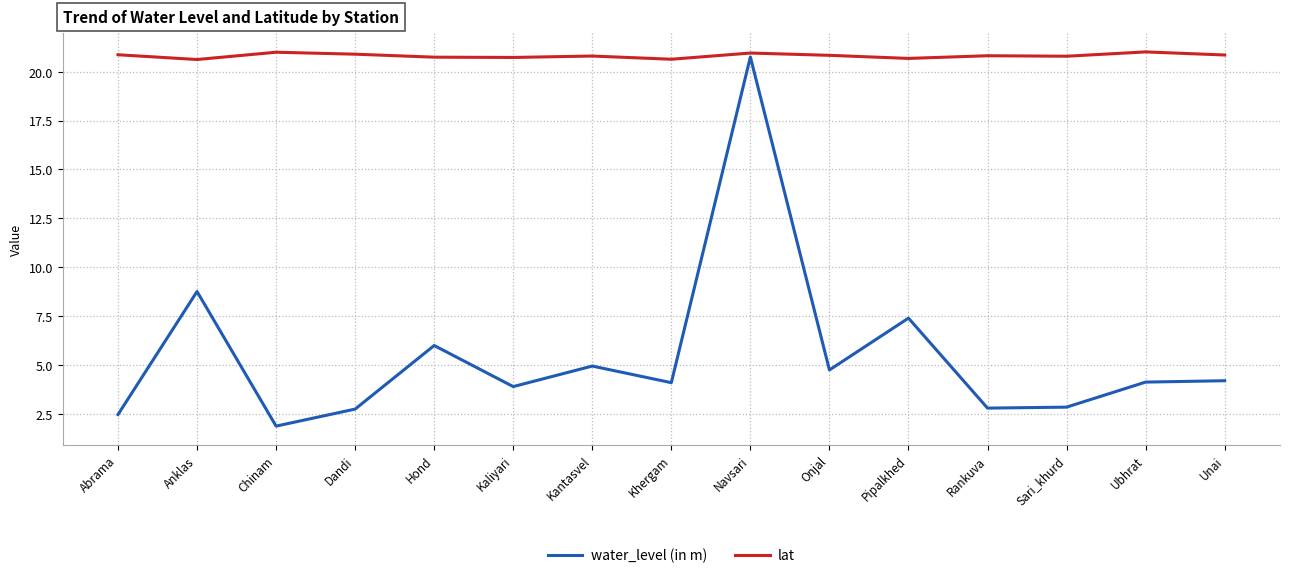

True or false: water_level (in m) and lat intersect in this chart.

False